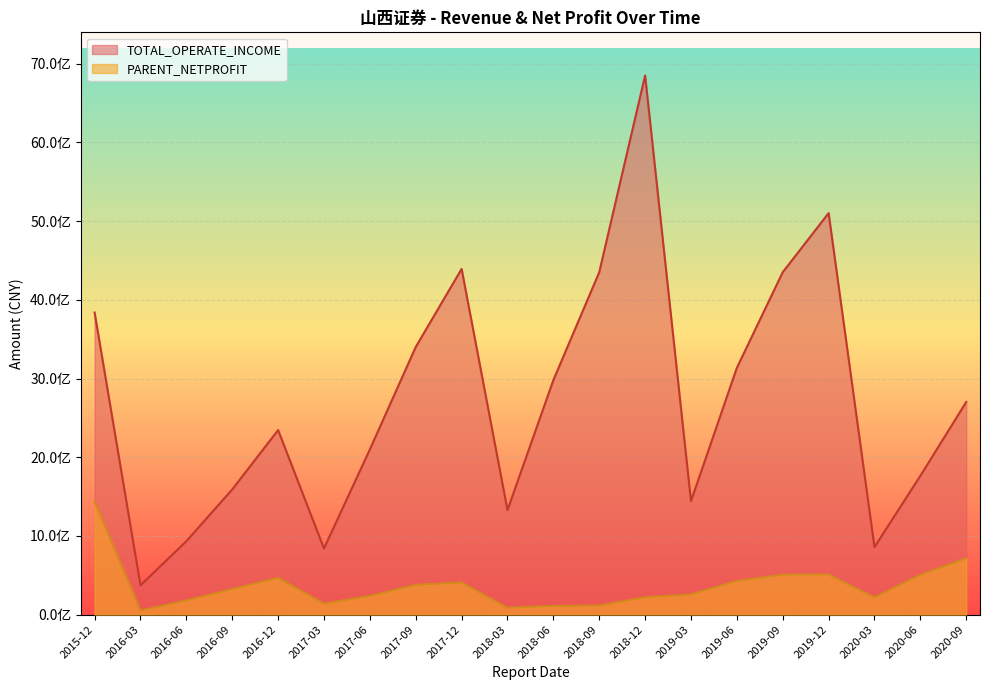

Read the PARENT_NETPROFIT value at 2015-12, to the nearest 100.

1438829400